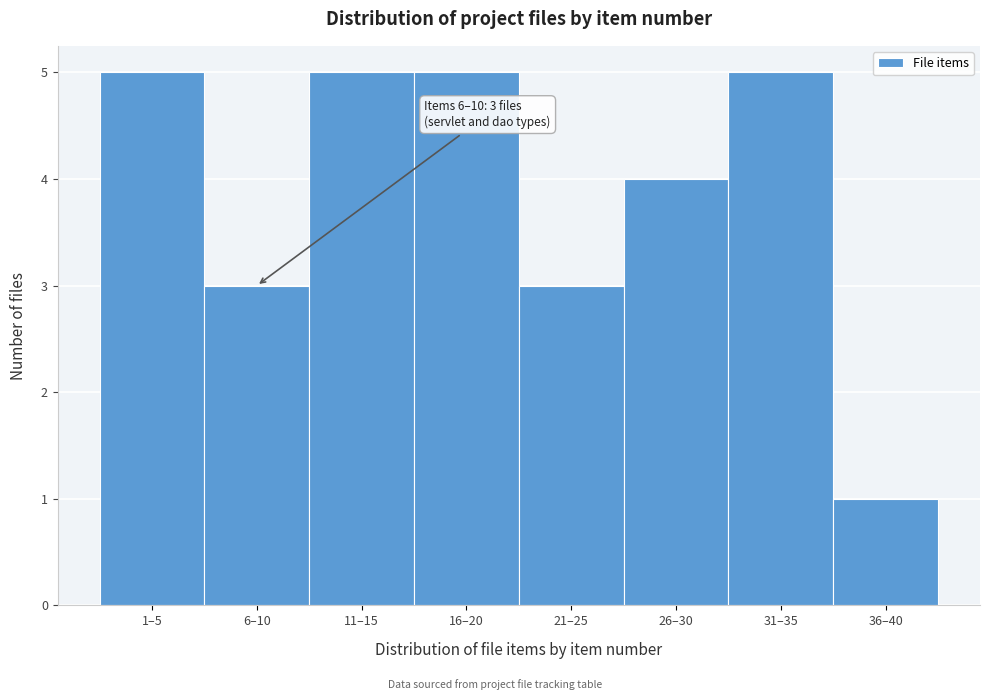

Reading right to left, transcribe all the data shown in this chart.

36–40=1	31–35=5	26–30=4	21–25=3	16–20=5	11–15=5	6–10=3	1–5=5